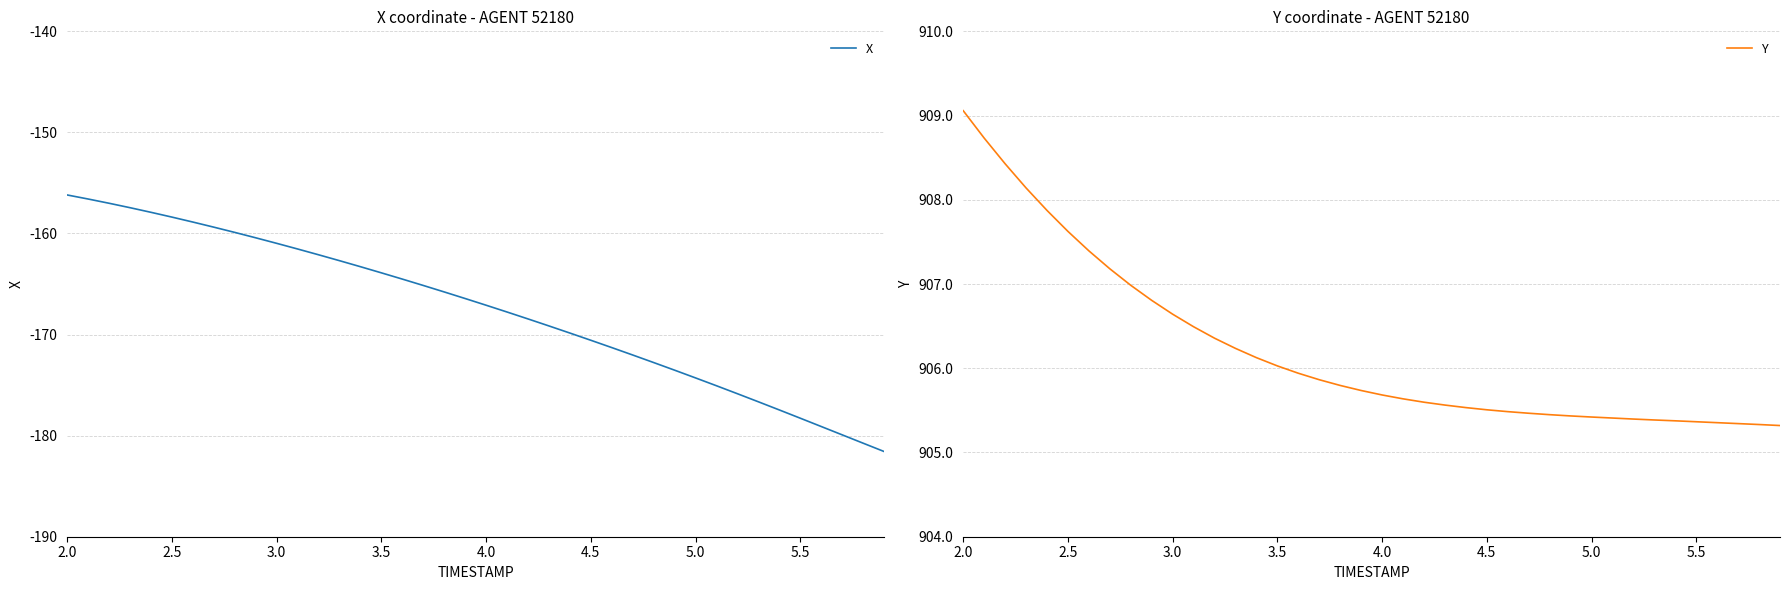

True or false: Y and X cross at least once.

False